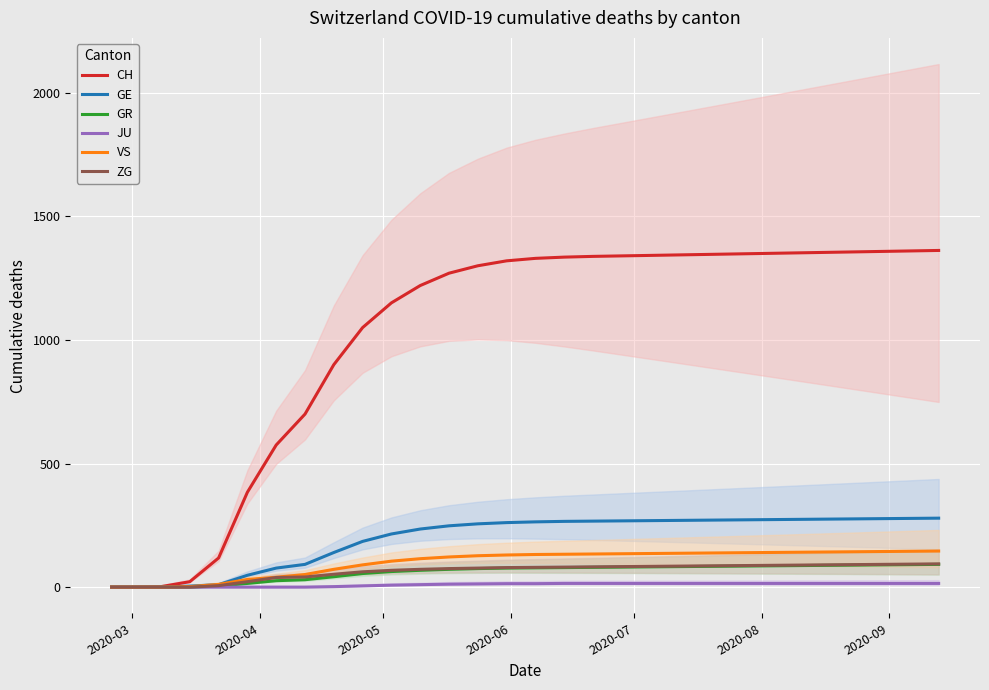

What is the maximum value for GE?

279